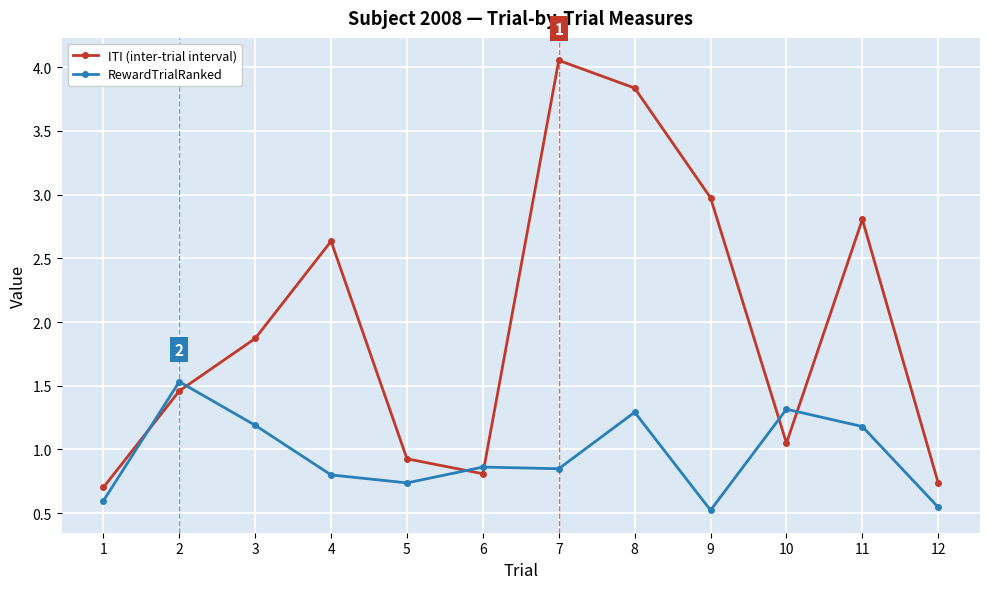

Is this an area chart (filled region under the line)?

No